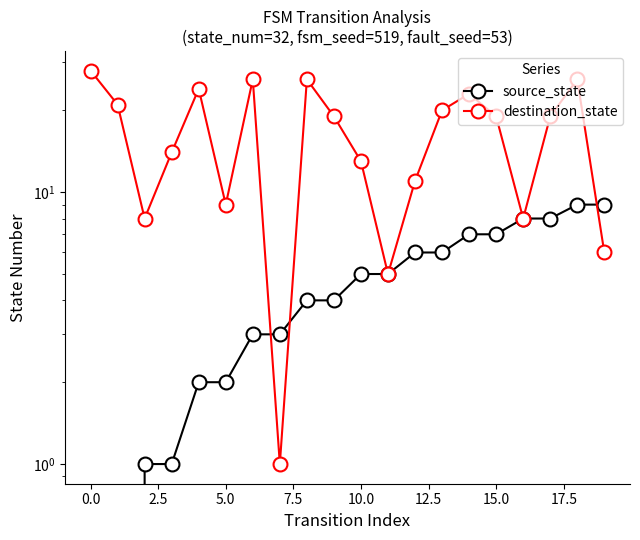

What is the greatest value displayed?

28